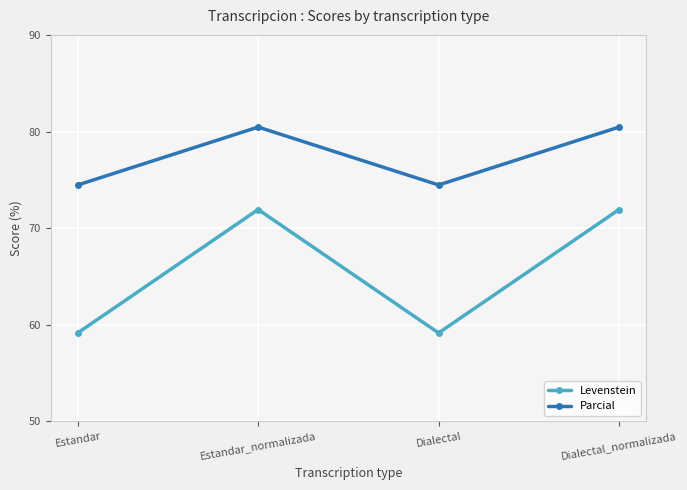

True or false: Parcial and Levenstein intersect in this chart.

False